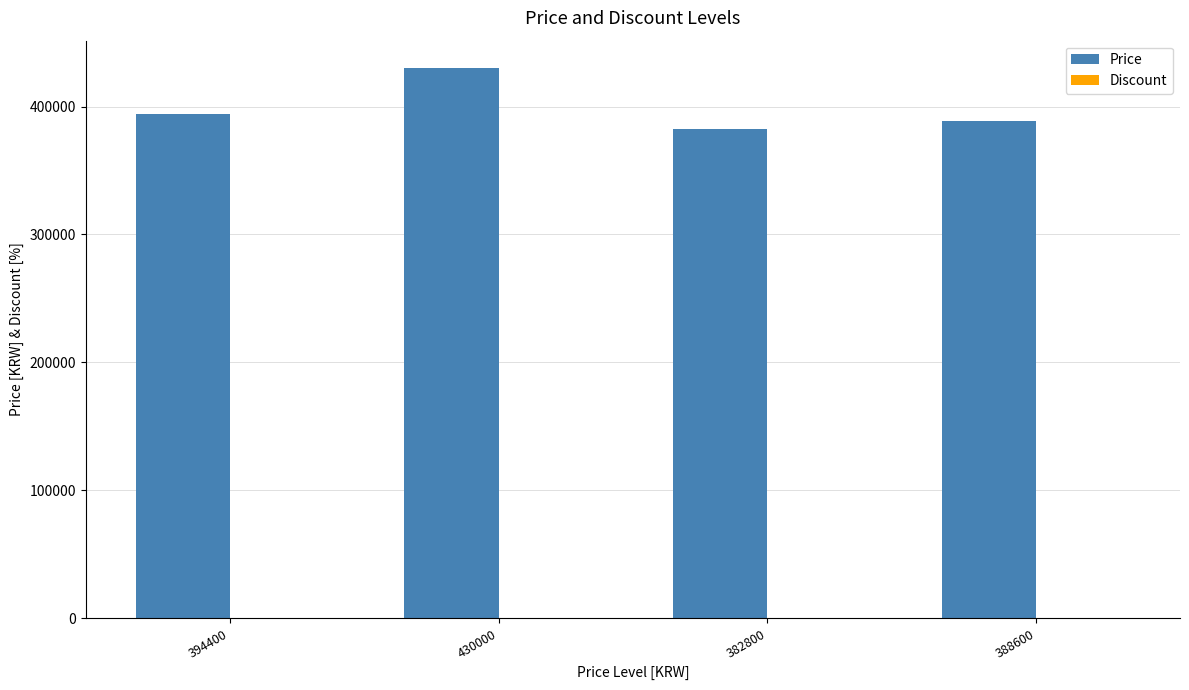

At which category does the chart reach its peak across all series?

430000